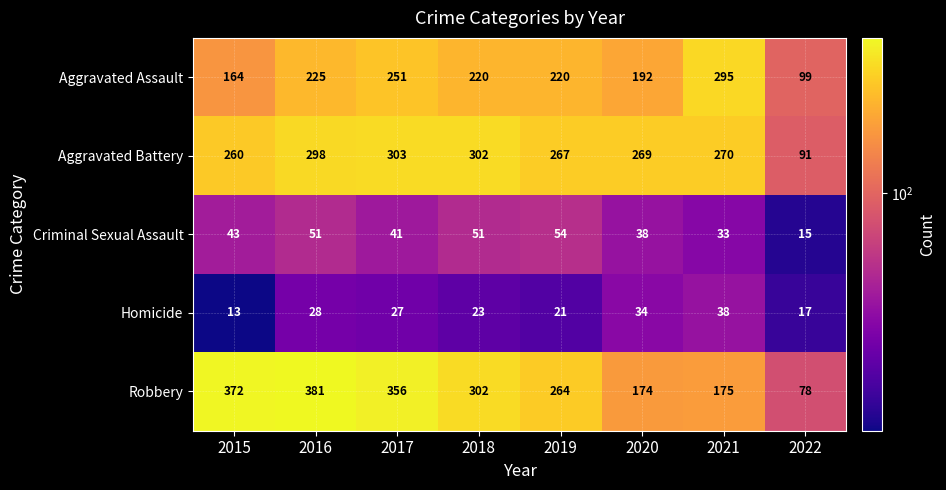

What is the spread (max minus min) of values at 2021?

262